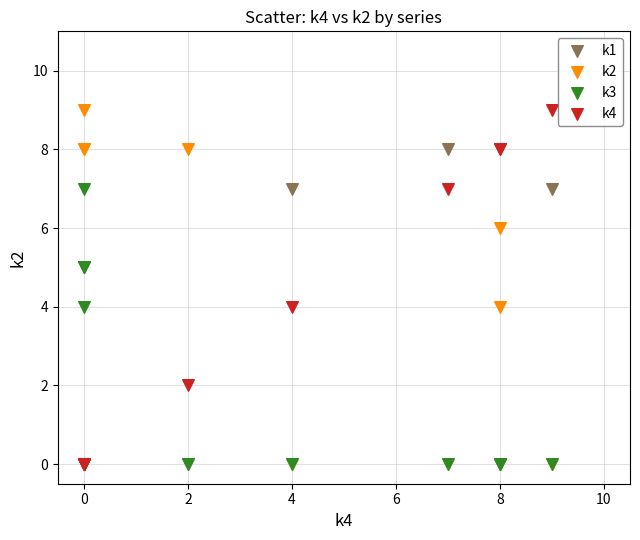

What are all the series names shown in the legend?

k1, k2, k3, k4